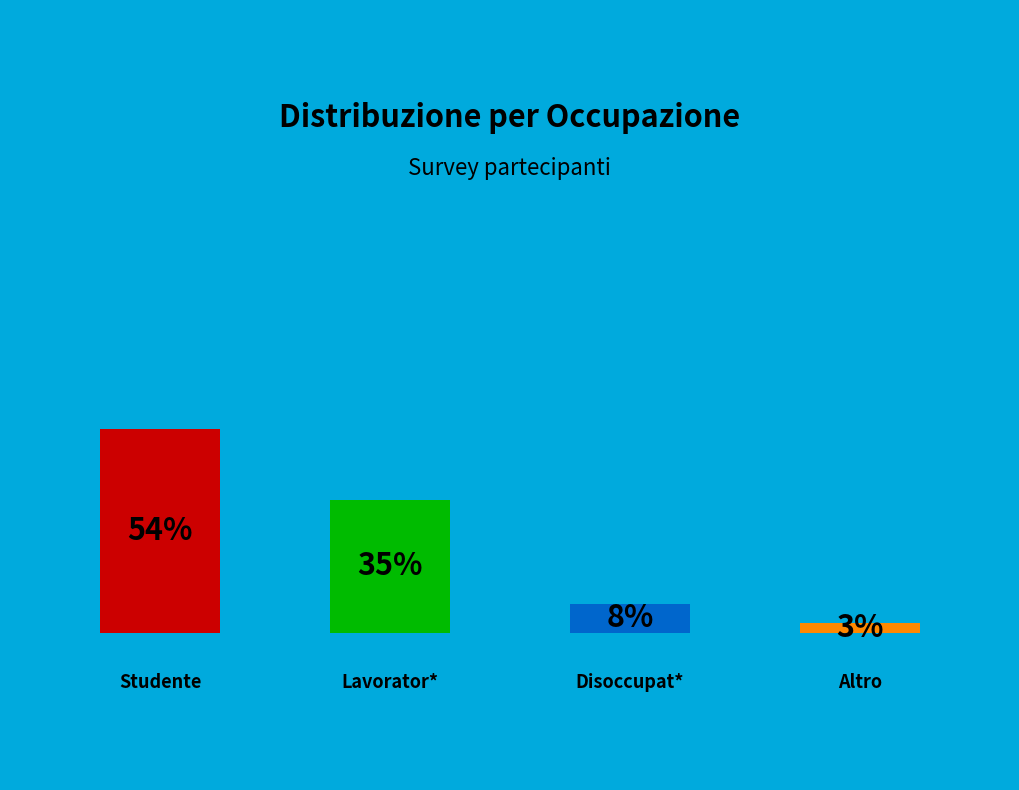

Between Altro and Studente, which is larger?

Studente